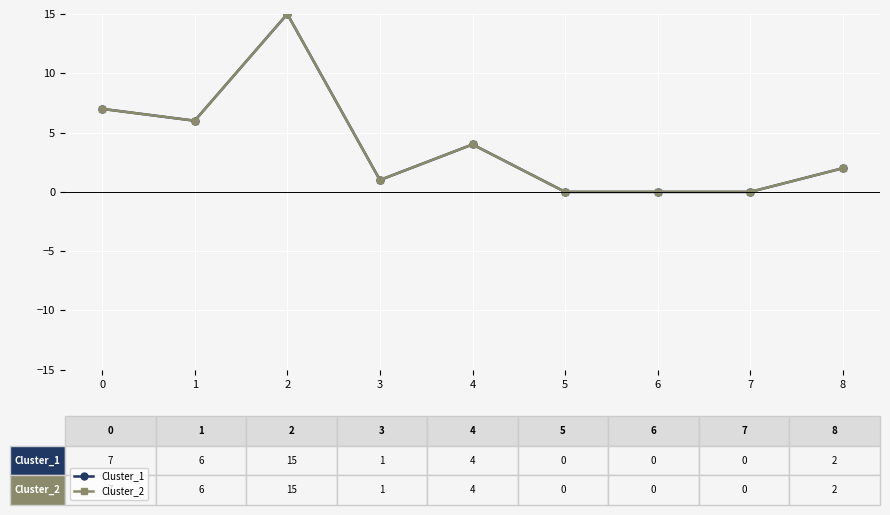

What is the value of the Cluster_2 point at the 2nd from the left?

6